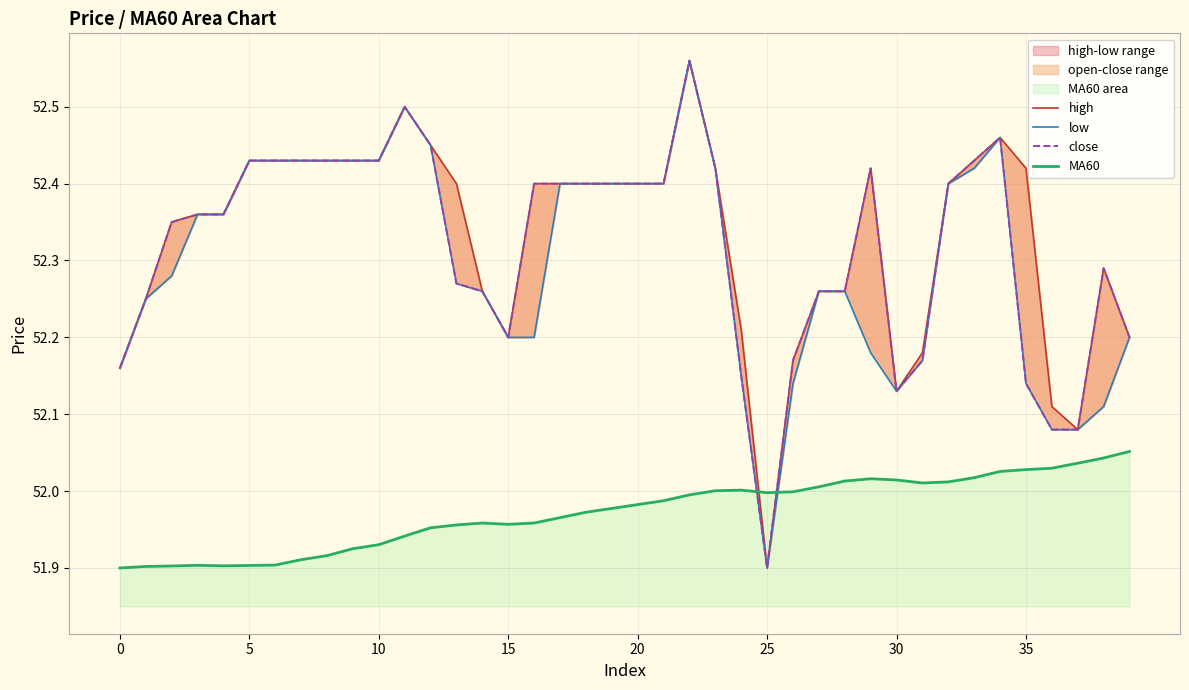

Which series has the largest total across all categories?

high